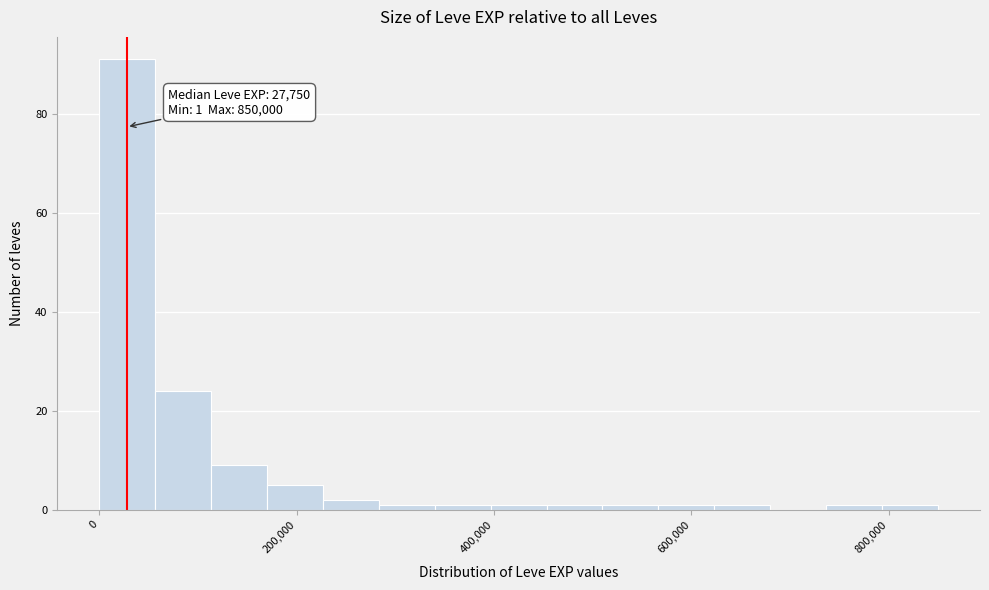

Read against the x-axis, roughly where is the centre of the tallest bar?

20000